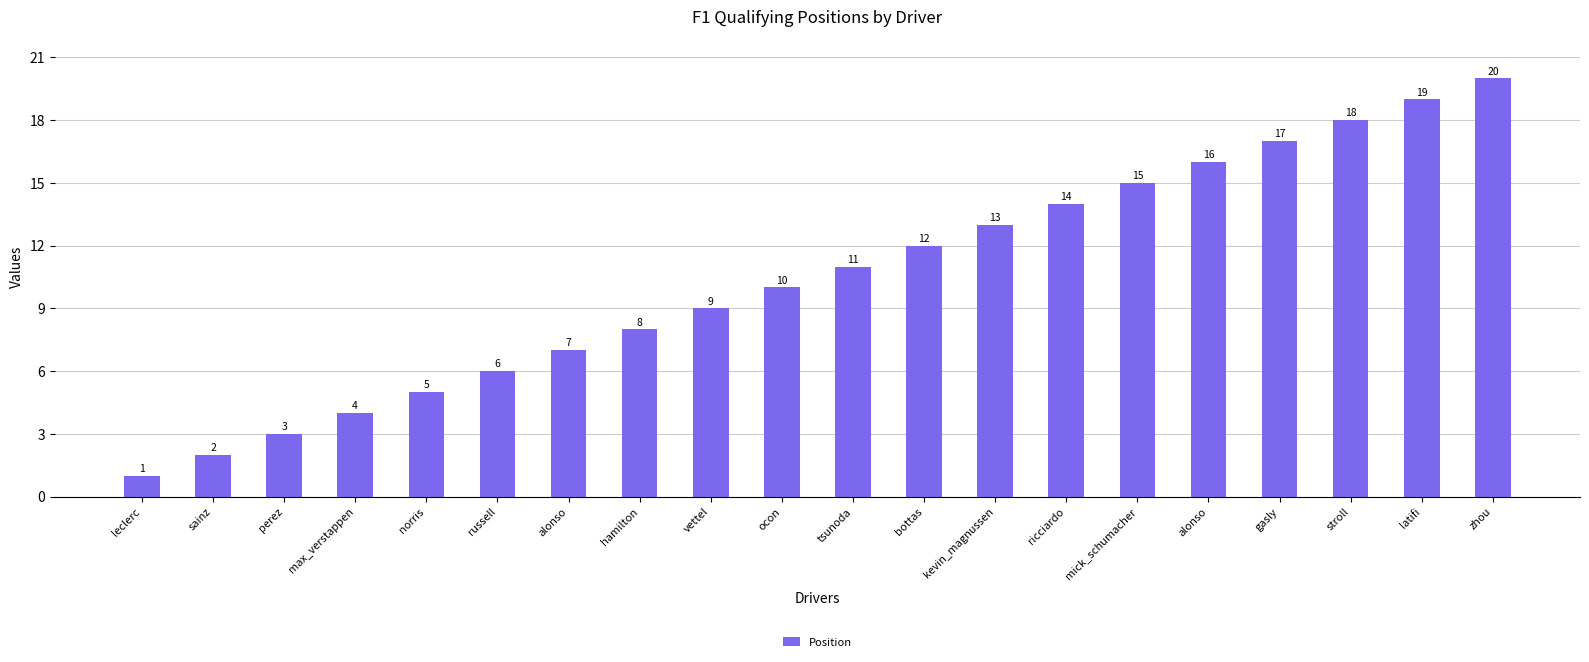

Count the number of data series in this chart.

1